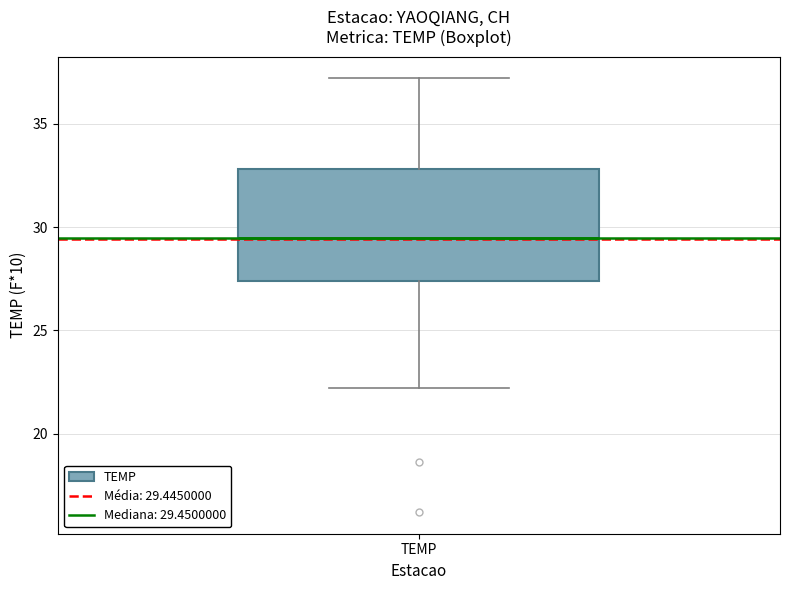

Transcribe this box plot: give where the median line is, the range the box spans, and where the two whiskers end, as read against the y-axis. The values are not printed on the chart, so give them approximately, as read against the axis.

median 29.5, box 27.5 to 33.0, whiskers 22.0 to 37.0